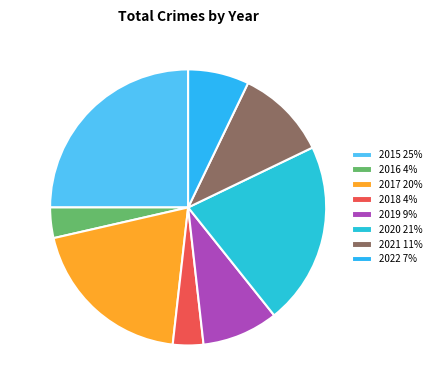

Count the number of slices in the pie.

8